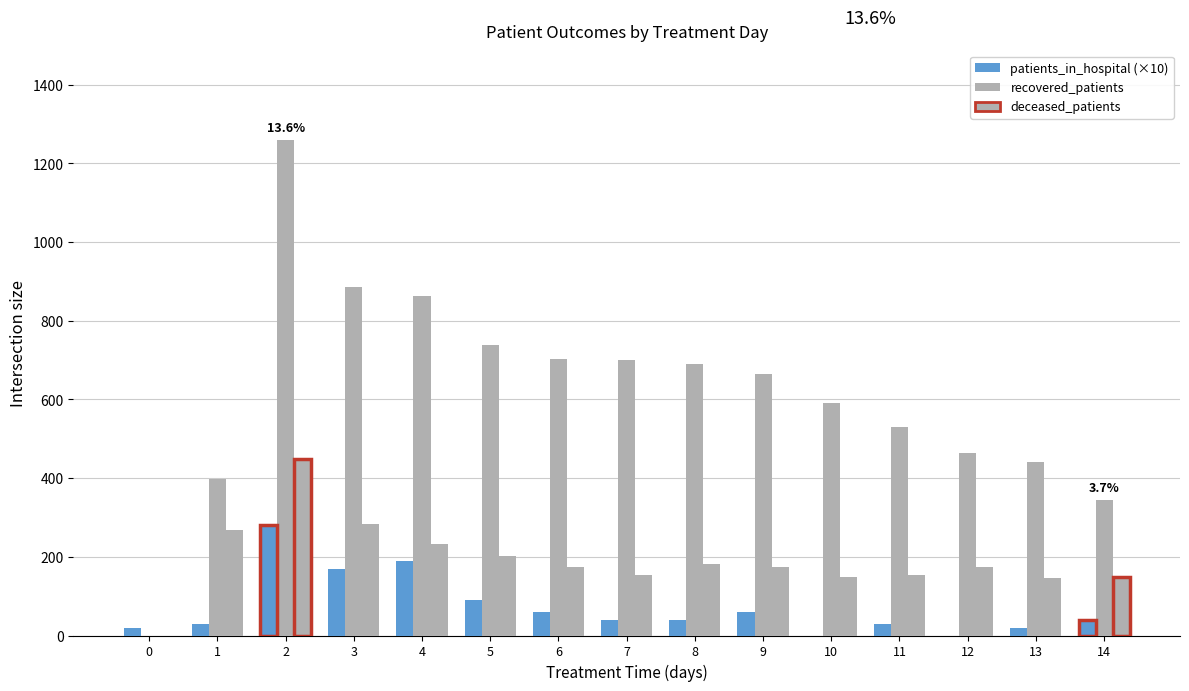

The value of patients_in_hospital at 2 is 196. True or false?

False